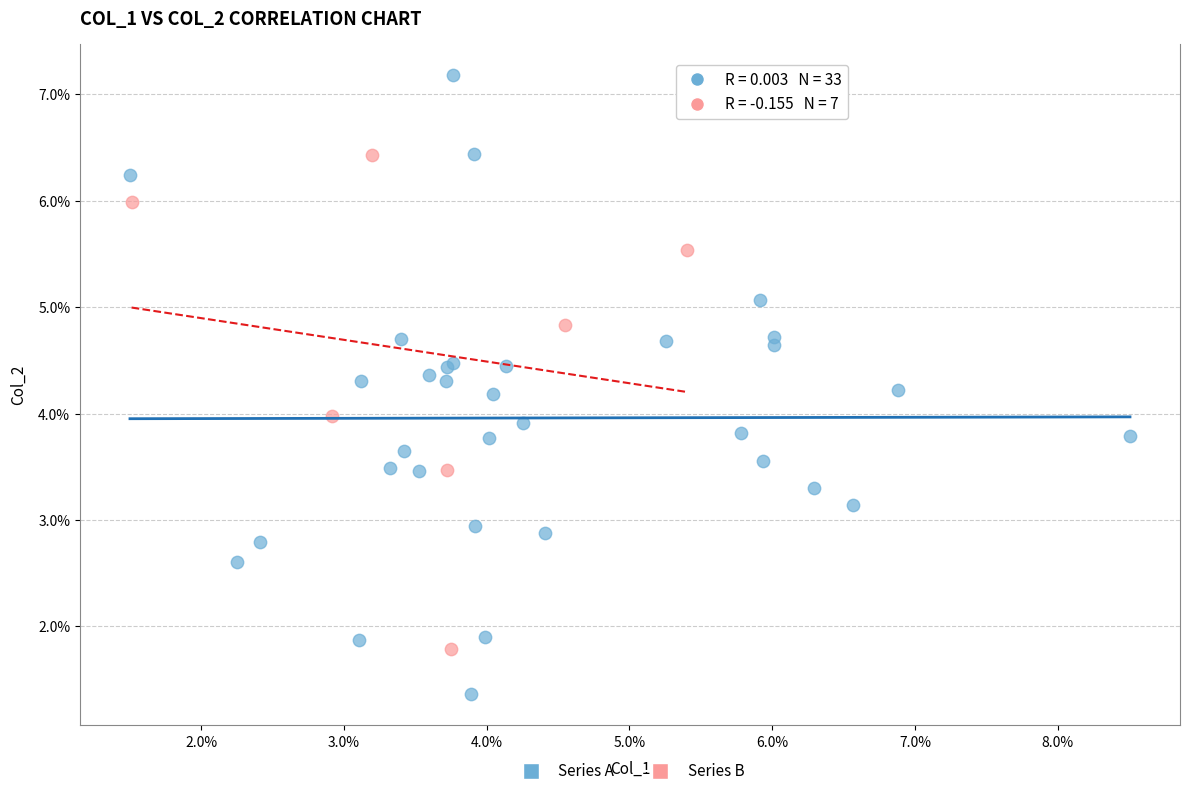

Which series has the largest Y range (max minus min)?

Series A